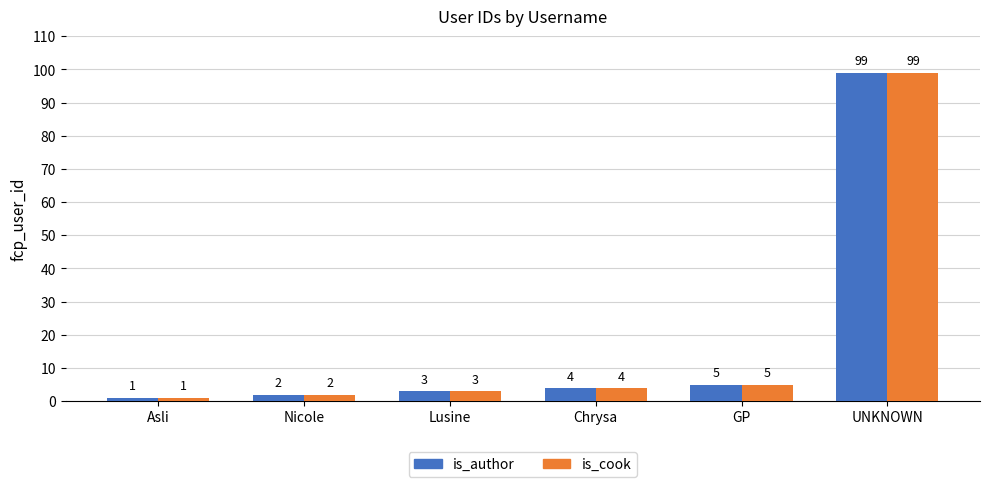

At how many categories does at least one series exceed 69?

1